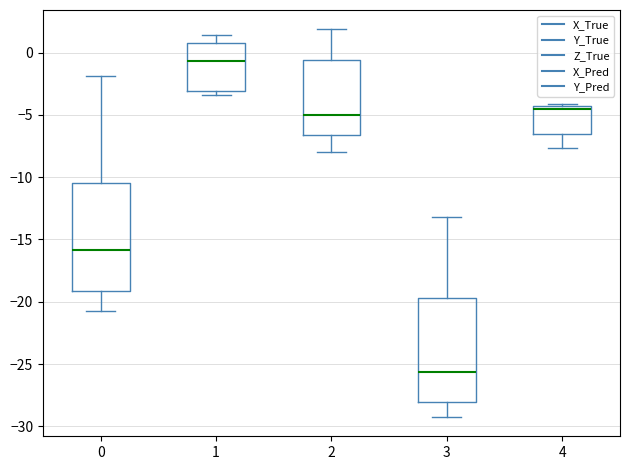

Reading left to right, transcribe this box plot: for each box, give where its median line is, the range the box spans, and where its two whiskers end, as read against the y-axis. The values are not printed on the chart, so give them approximately, as read against the axis.

0: median -16.0, box -19.0 to -10.5, whiskers -20.5 to -2.0
1: median -0.5, box -3.0 to 1.0, whiskers -3.5 to 1.5
2: median -5.0, box -6.5 to -0.5, whiskers -8.0 to 2.0
3: median -25.5, box -28.0 to -19.5, whiskers -29.0 to -13.0
4: median -4.5 (just below the box's upper edge), box -6.5 to -4.5, whiskers -7.5 to -4.0